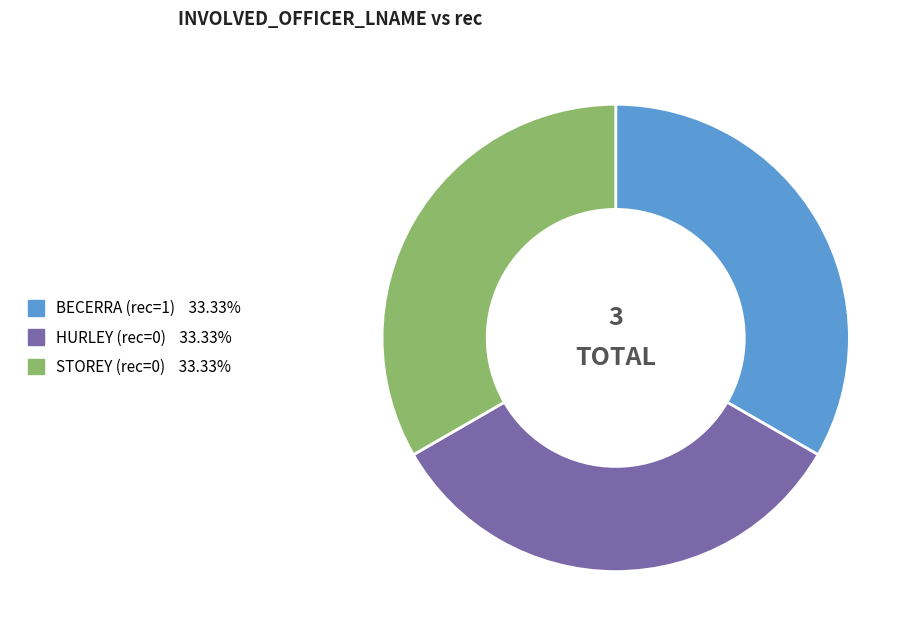

Is the sum of STOREY and HURLEY greater than half?

Yes